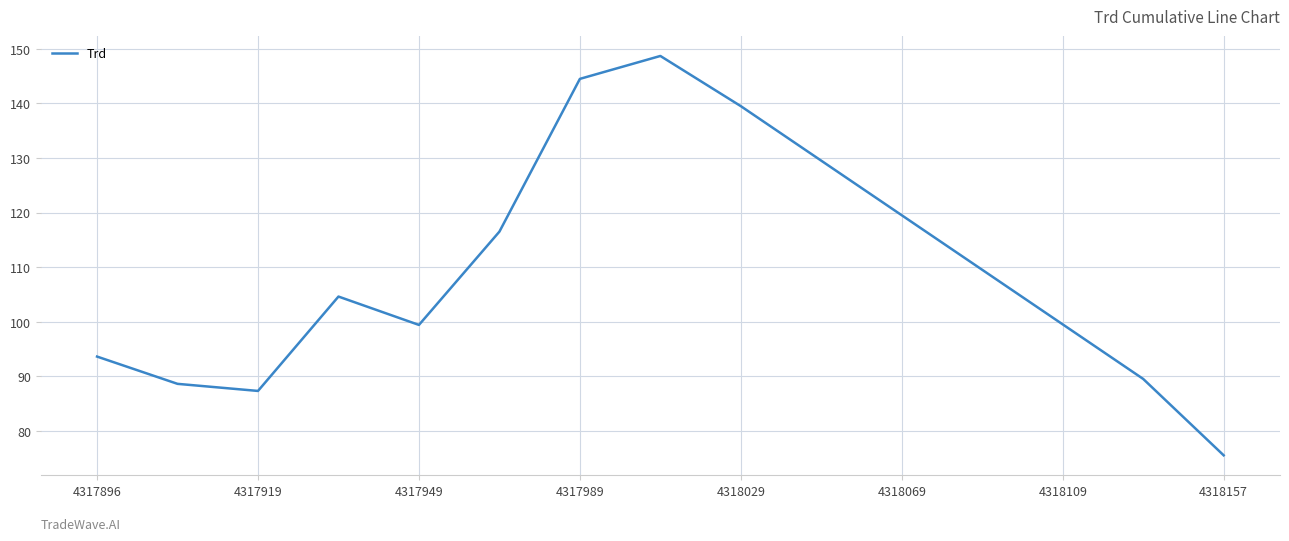

Is this an area chart (filled region under the line)?

No